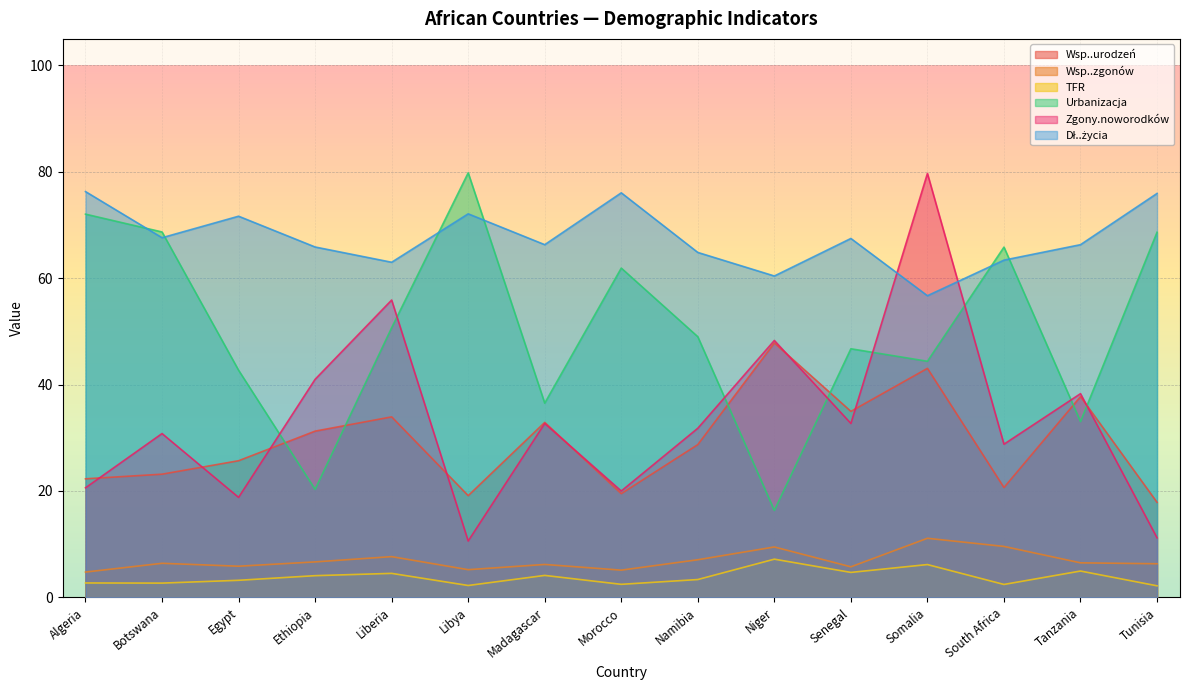

True or false: Wsp..urodzeń and TFR intersect in this chart.

False